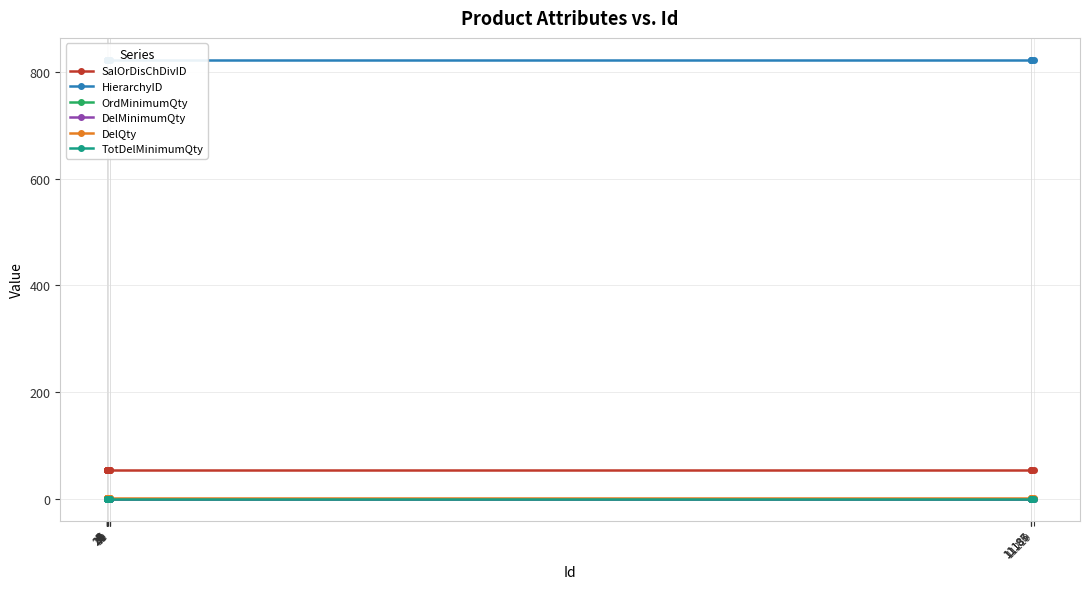

At which category is the sum across all series the highest?

2